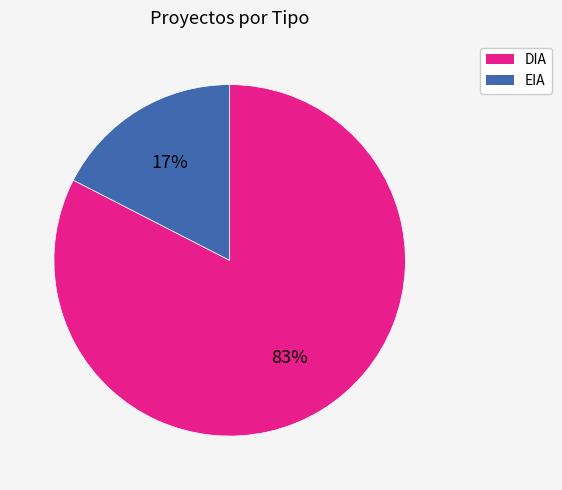

Is the sum of DIA and EIA greater than half?

Yes